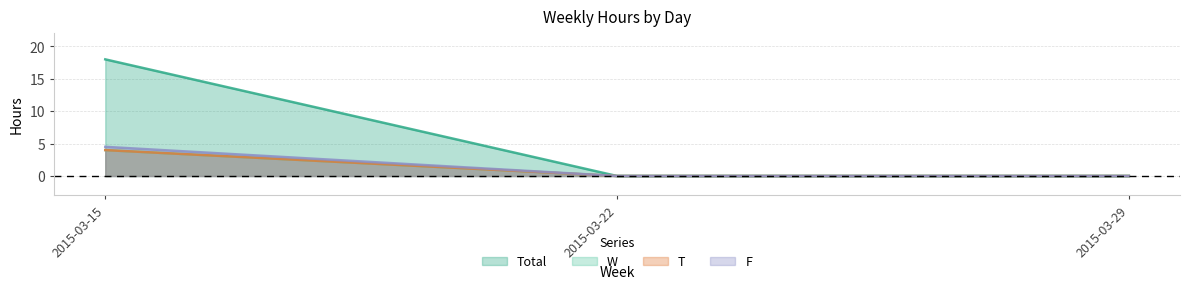

Is the value of Total at 2015-03-22 greater than the value of T at 2015-03-15?

No